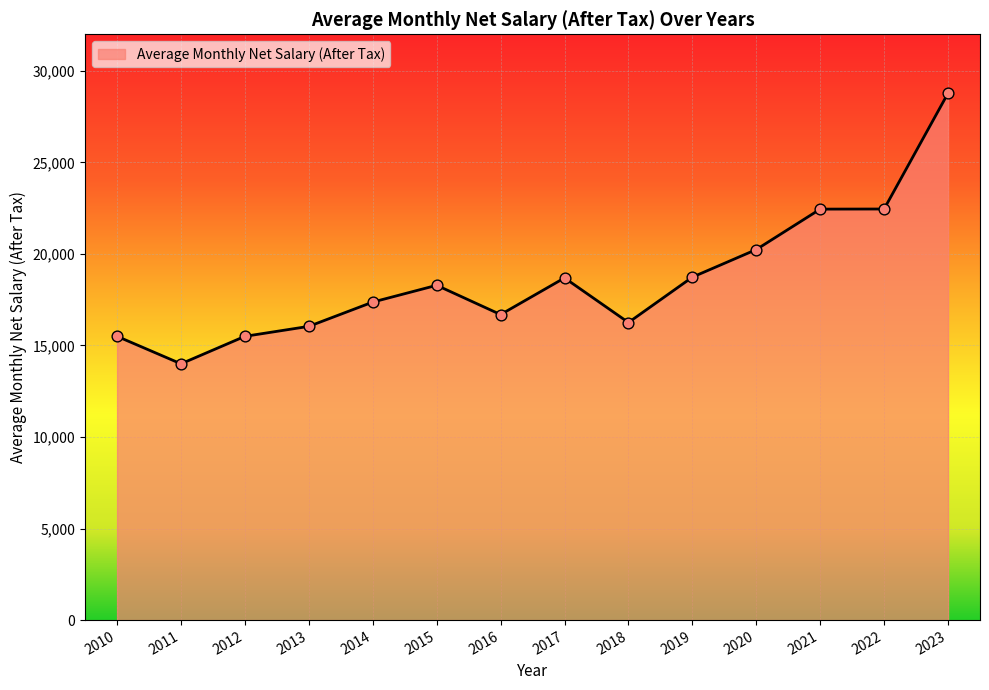

What is the change in value from 2012 to 2016?

+1188.3